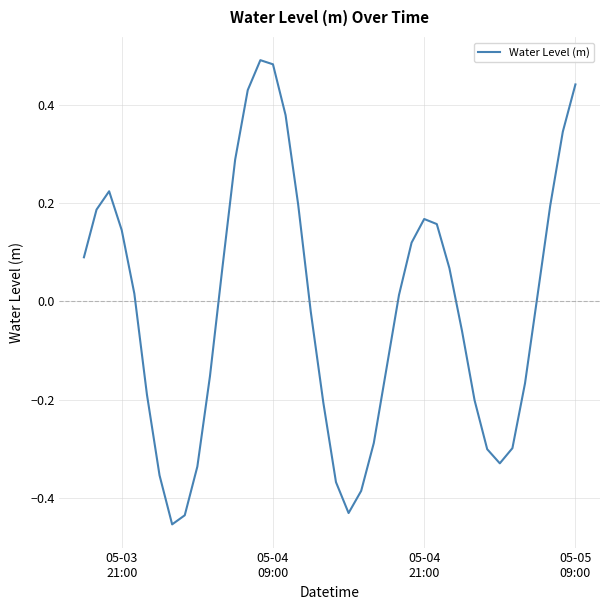

What is the difference between the maximum and minimum values?

0.9